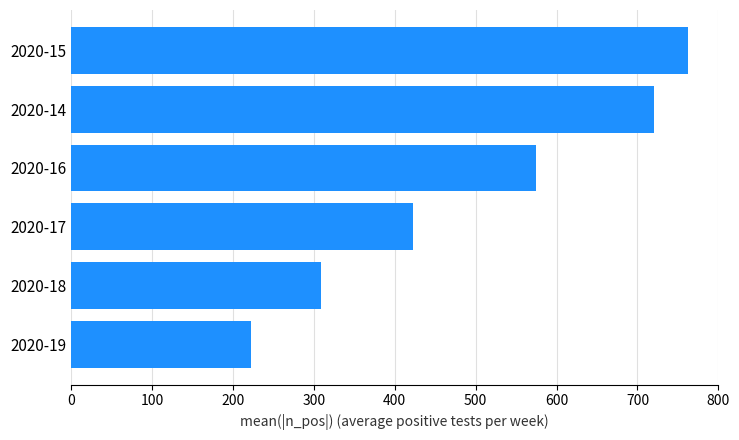

What is the ratio of the value at 2020-17 to the value at 2020-19?

1.9